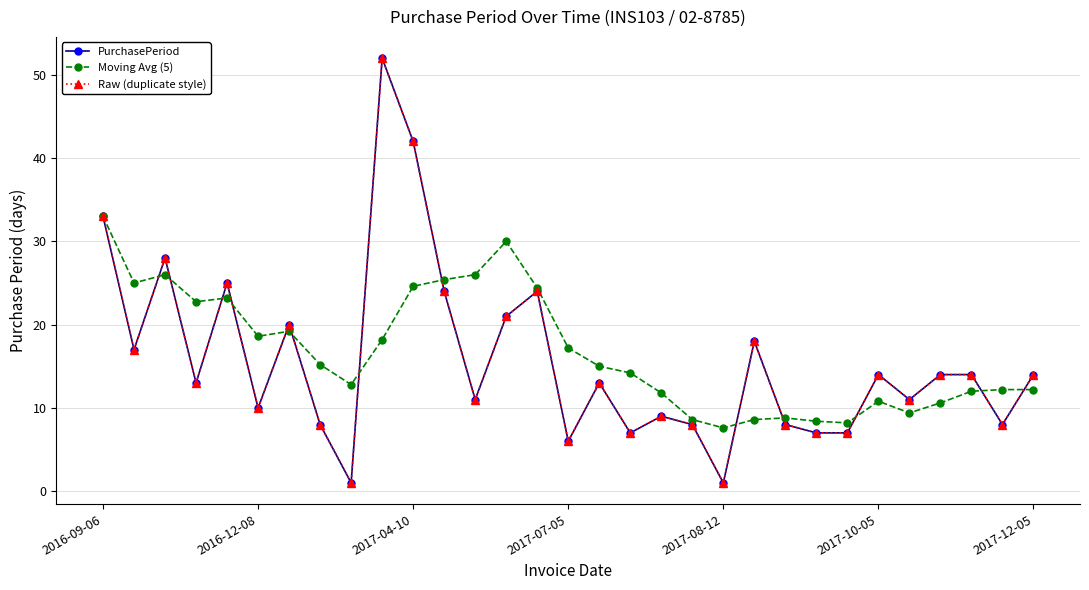

Does the chart have visible grid lines?

Yes